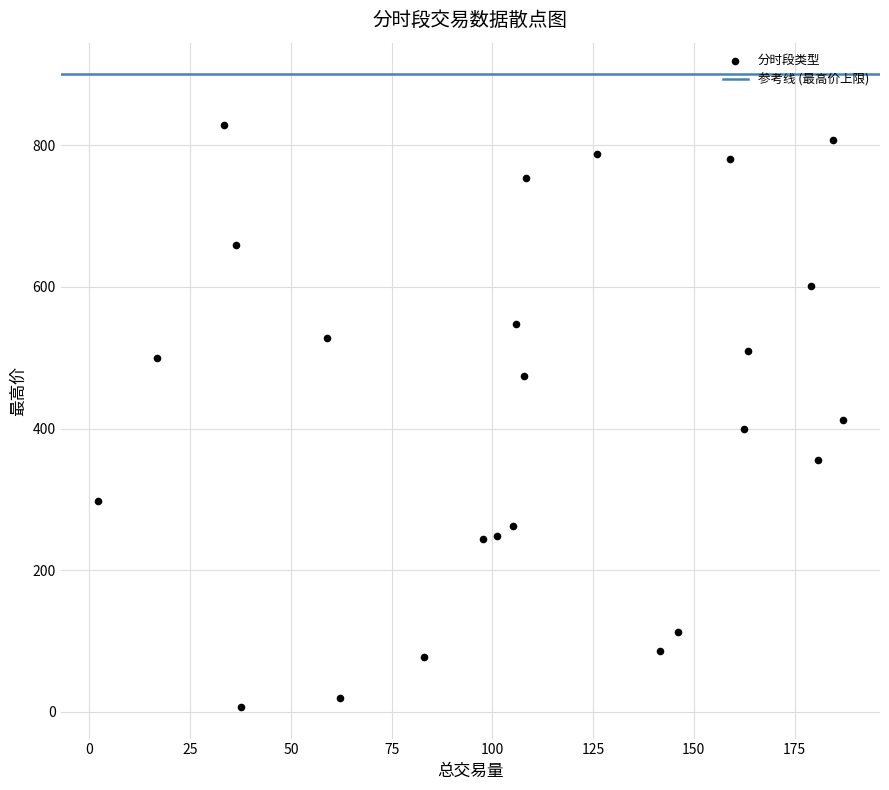

What is the range of X values (max minus min)?

184.9